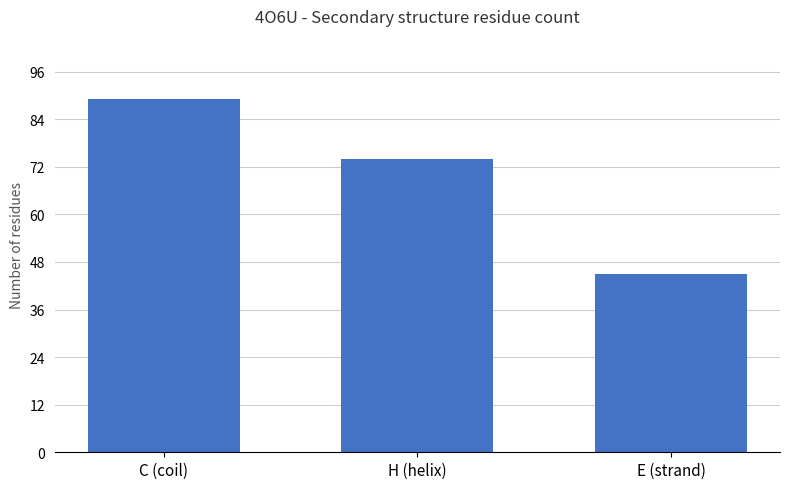

Reading left to right, what are all the values shown in this chart?

C (coil)=89	H (helix)=74	E (strand)=45